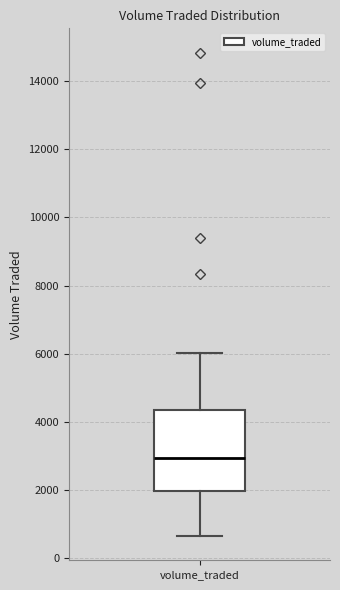

Read this box plot against the y-axis: the position of the median line, the range covered by the box, and the ends of both whiskers. The values are not printed on the chart, so give them approximately, as read against the axis.

median 3000, box 2000 to 4400, whiskers 600 to 6000